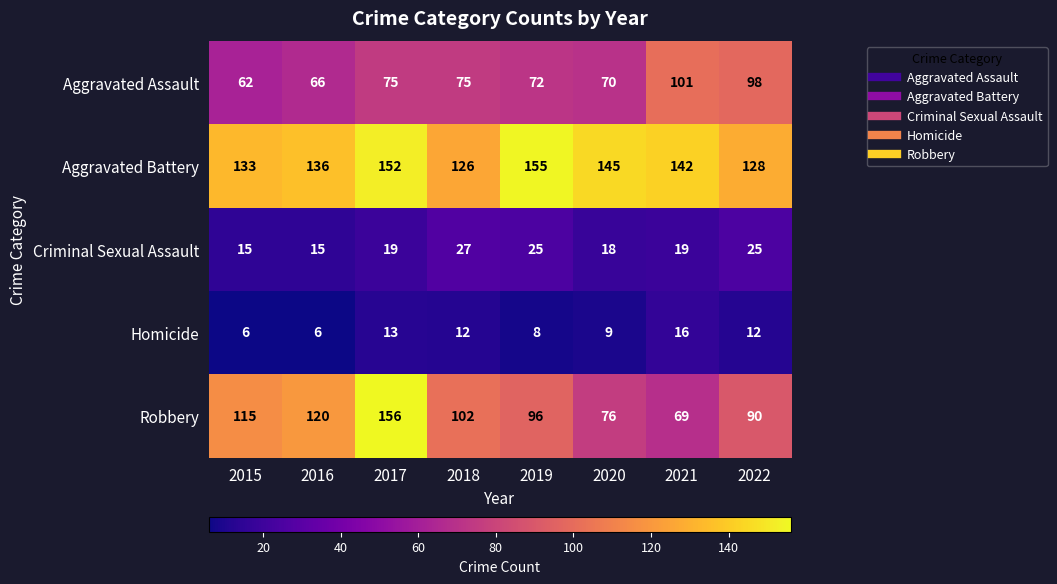

At which label is Aggravated Battery closest to 140?

2021